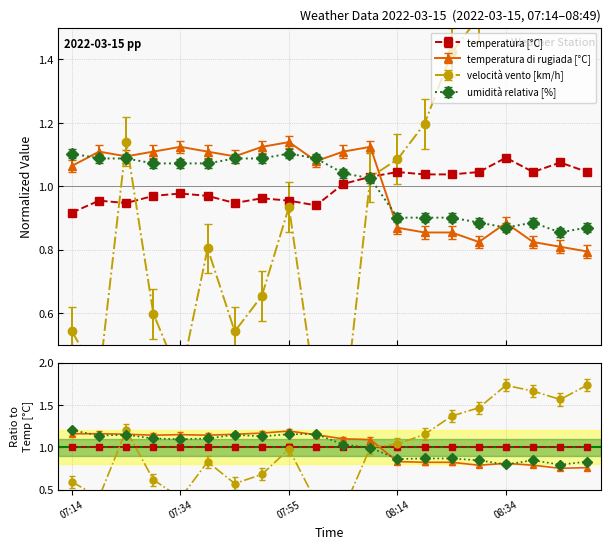

What is the total value across all series at 07:14?

3.6